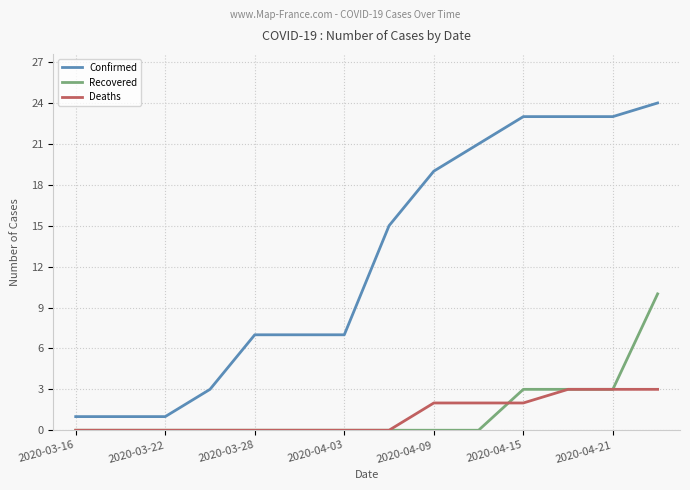

True or false: Confirmed and Deaths cross at least once.

False